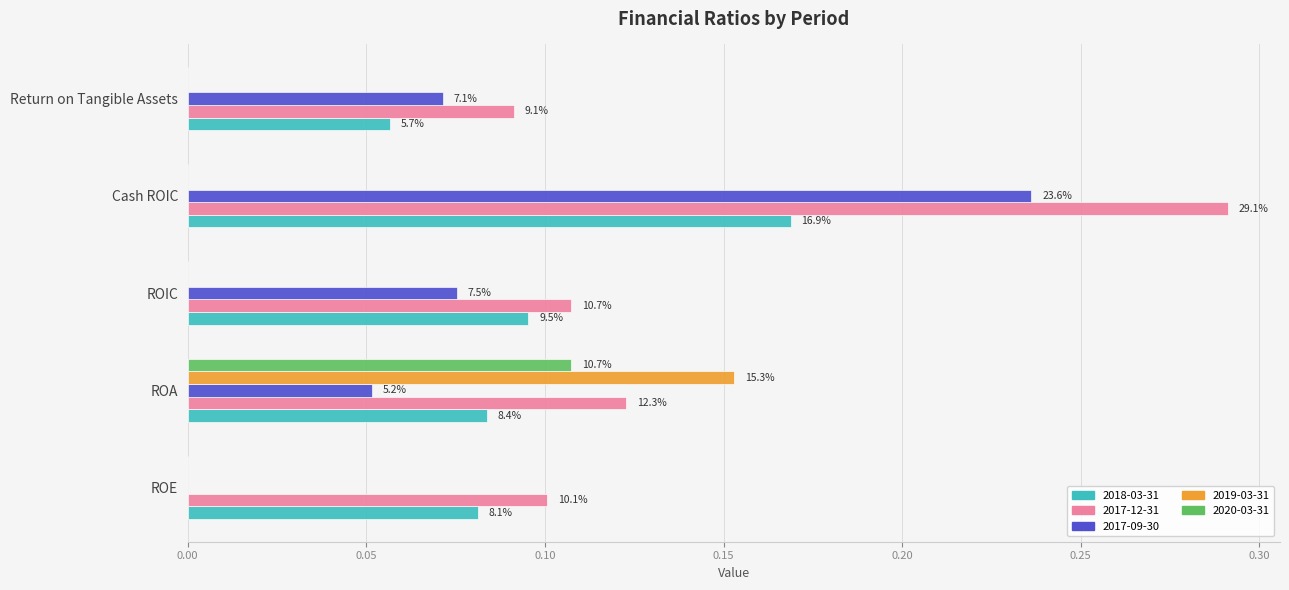

Reading right to left, what are all the values shown in this chart?

2018-03-31: Return on Tangible Assets=0.1	Cash ROIC=0.2	ROIC=0.1	ROA=0.1	ROE=0.1
2017-12-31: Return on Tangible Assets=0.1	Cash ROIC=0.3	ROIC=0.1	ROA=0.1	ROE=0.1
2017-09-30: Return on Tangible Assets=0.1	Cash ROIC=0.2	ROIC=0.1	ROA=0.1	ROE=0.0
2019-03-31: Return on Tangible Assets=0.0	Cash ROIC=0.0	ROIC=0.0	ROA=0.2	ROE=0.0
2020-03-31: Return on Tangible Assets=0.0	Cash ROIC=0.0	ROIC=0.0	ROA=0.1	ROE=0.0